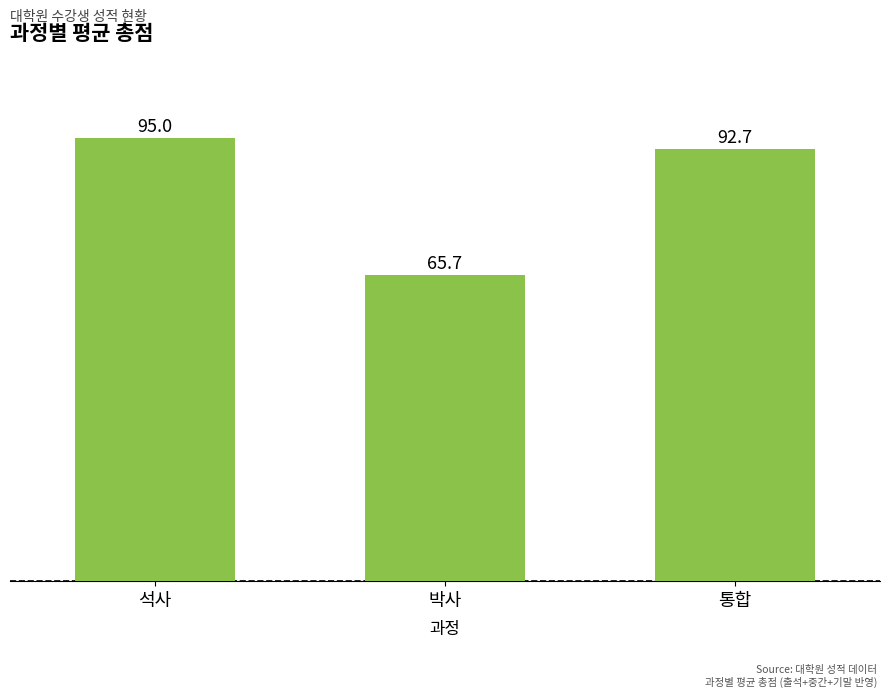

What is the average value?

84.4